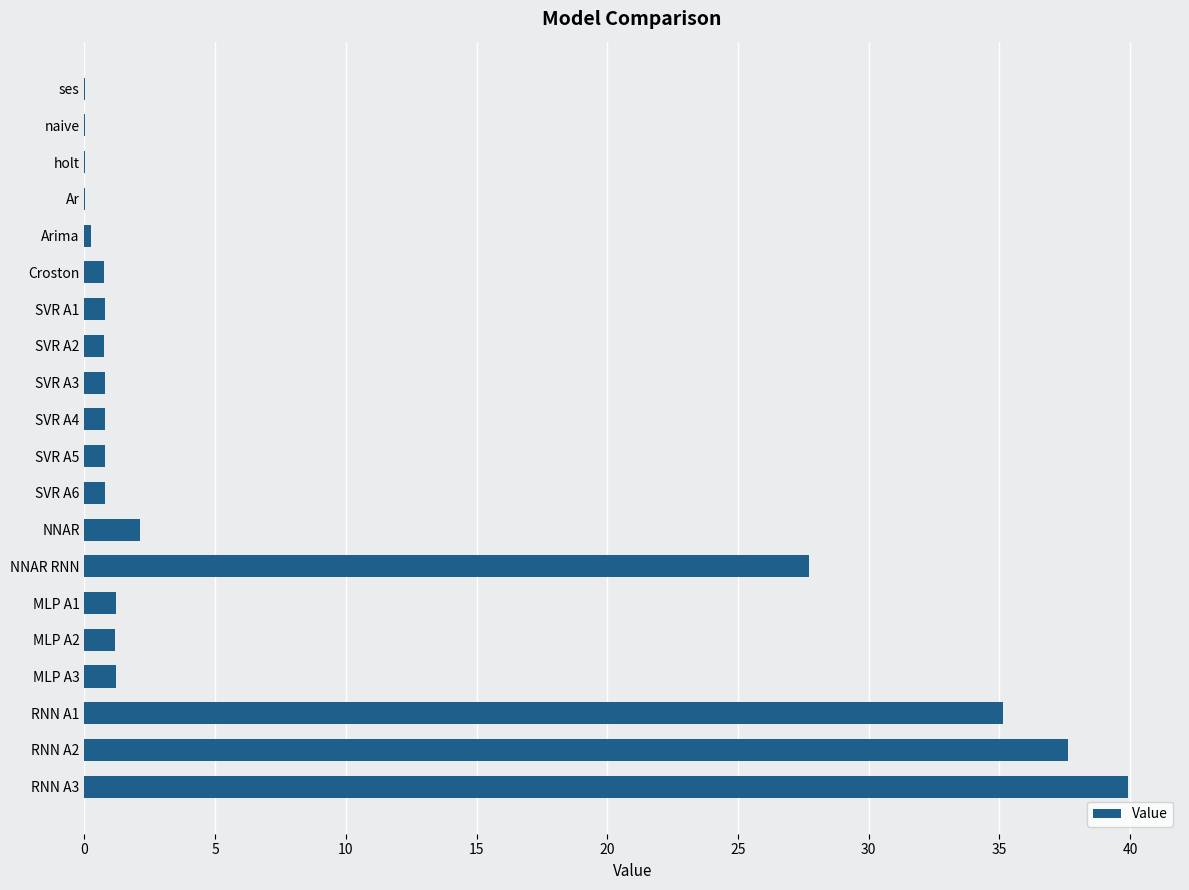

What is the ratio of the value at NNAR RNN to the value at MLP A2?

23.5